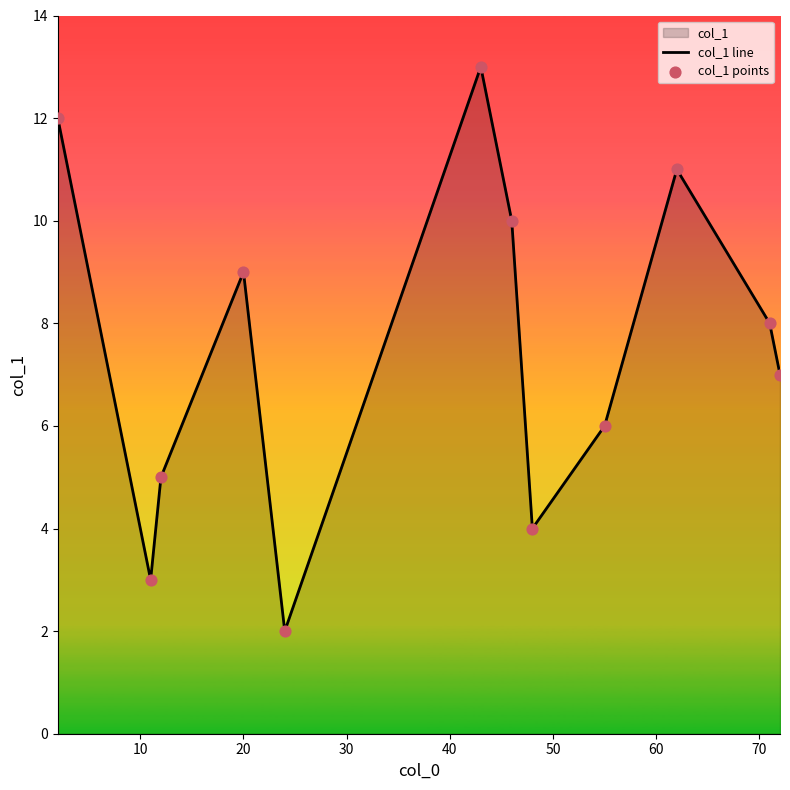

Which series contains the highest Y value?

col_1 line